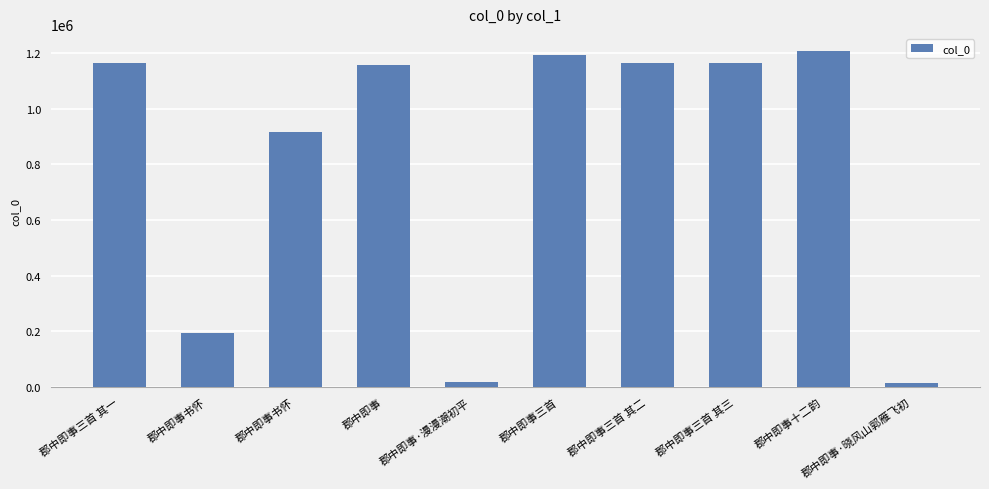

What is the difference between the maximum and minimum values?

1194057